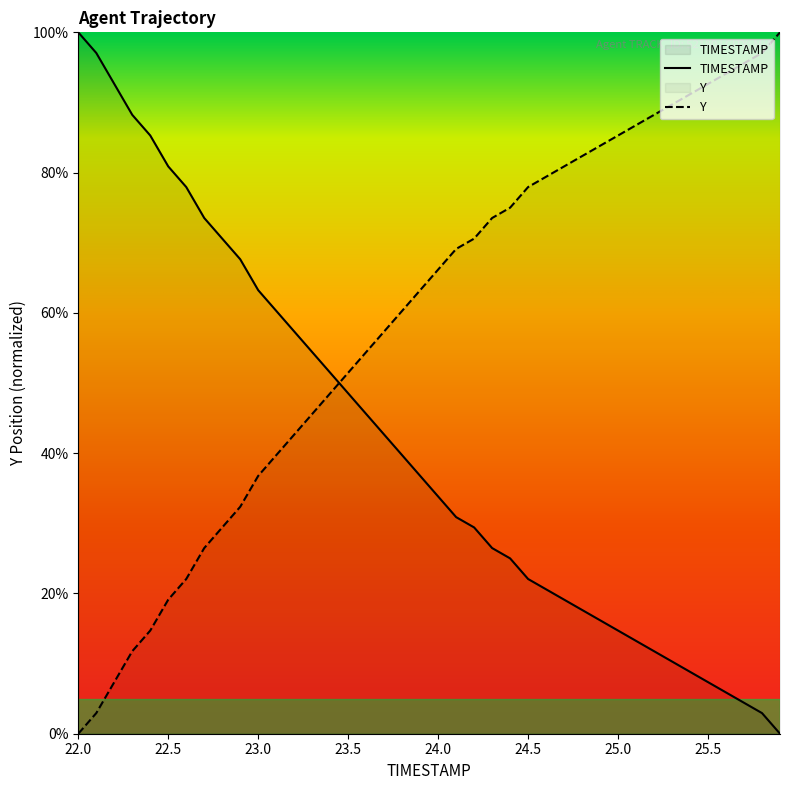

List the labels in order of Y value, largest first.

25.9, 25.8, 25.7, 25.6, 25.5, 25.4, 25.3, 25.2, 25.1, 25.0, 24.9, 24.8, 24.7, 24.6, 24.5, 24.4, 24.3, 24.2, 24.1, 24.0, 23.9, 23.8, 23.7, 23.6, 23.5, 23.4, 23.3, 23.2, 23.1, 23.0, 22.9, 22.8, 22.7, 22.6, 22.5, 22.4, 22.3, 22.2, 22.1, 22.0